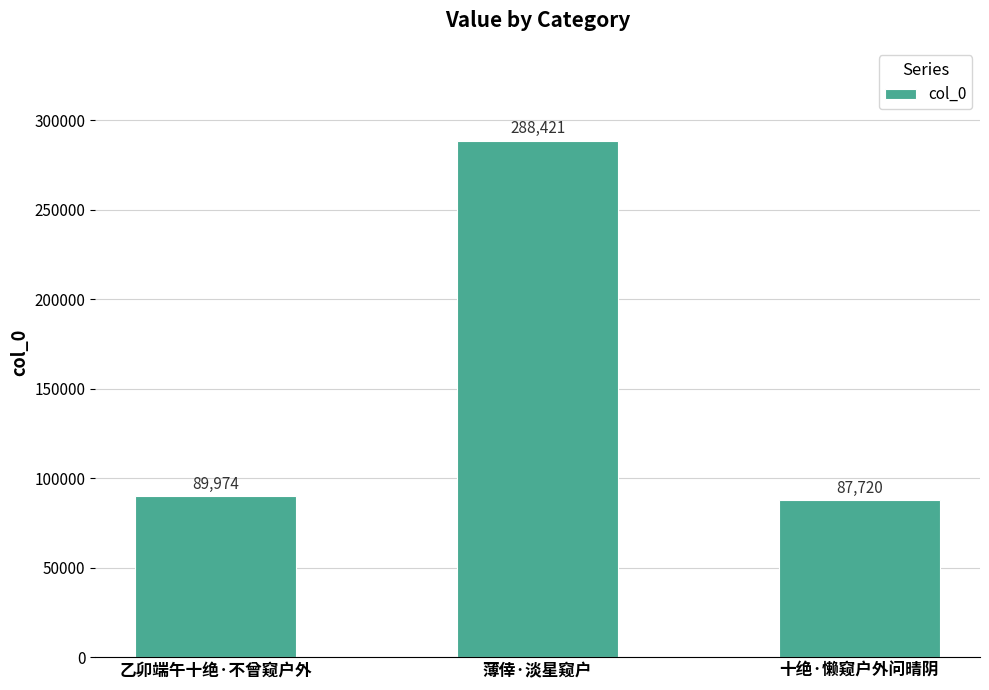

Approximately how many times larger is the value at 薄倖·淡星窥户 compared to 十绝·懒窥户外问晴阴?

3.3